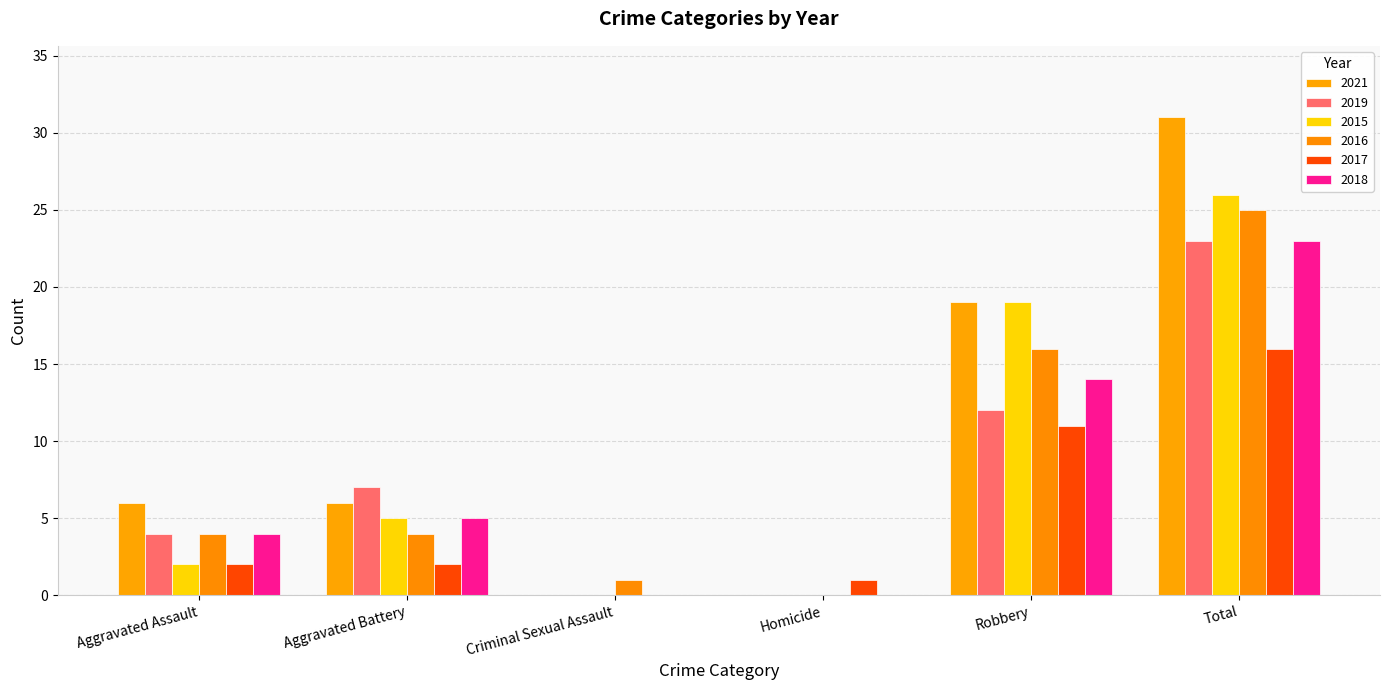

Is the value of 2021 at Robbery greater than the value of 2018 at Aggravated Assault?

Yes